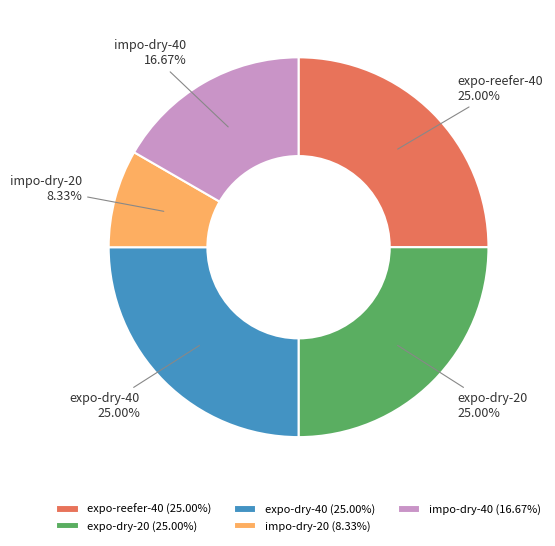

To the nearest percent, what is the average slice percentage?

20%